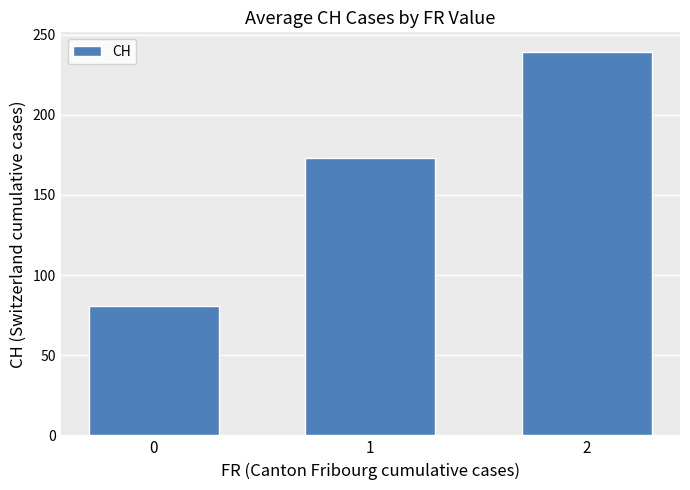

Reading left to right, extract all data points from this chart.

0=81.0	1=172.8	2=239.5